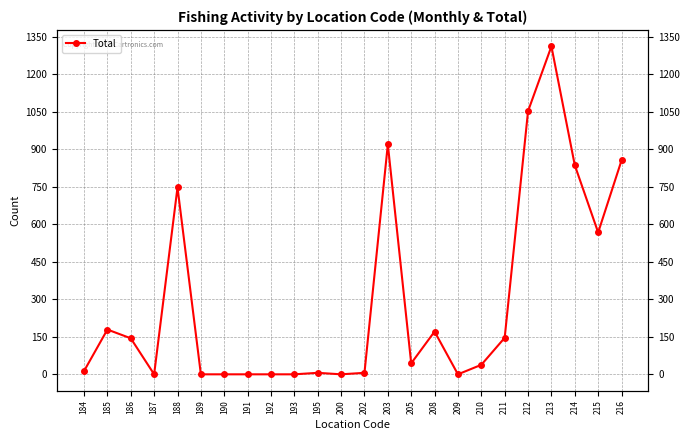

List the labels in order of value, largest first.

213, 212, 203, 216, 214, 188, 215, 185, 208, 211, 186, 205, 210, 184, 195, 202, 187, 189, 190, 191, 192, 193, 200, 209